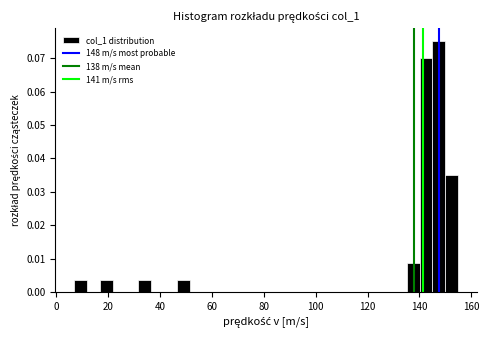

Read against the x-axis, roughly where is the centre of the tallest bar?

148